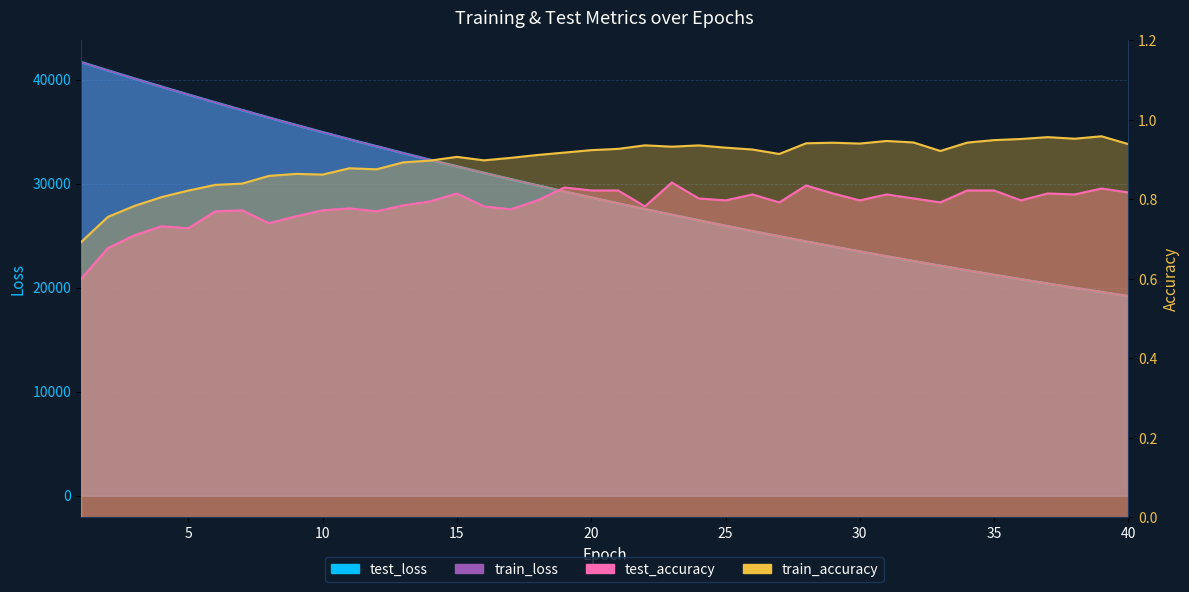

Which series has the largest total across all categories?

test_loss